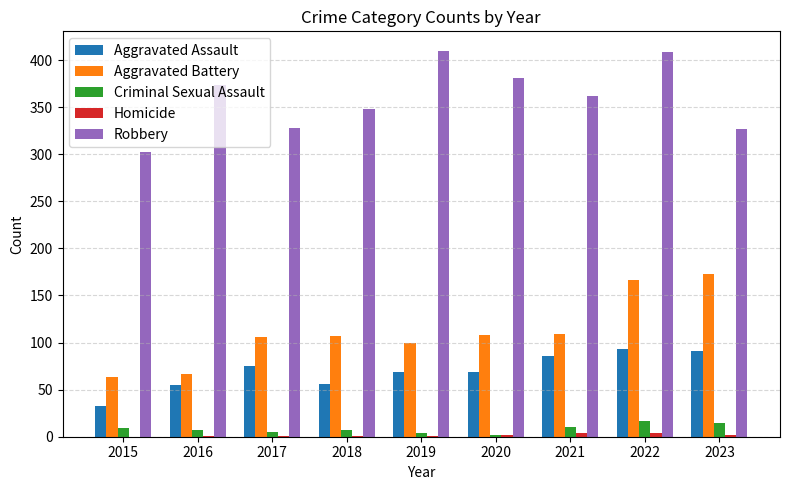

At which category is the sum across all series the highest?

2022